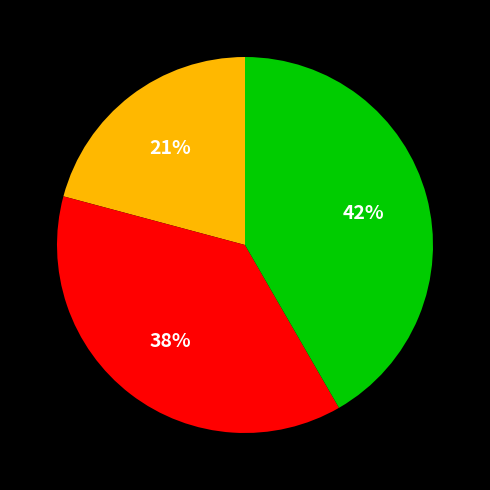

Is there any slice that represents more than half of the pie?

No